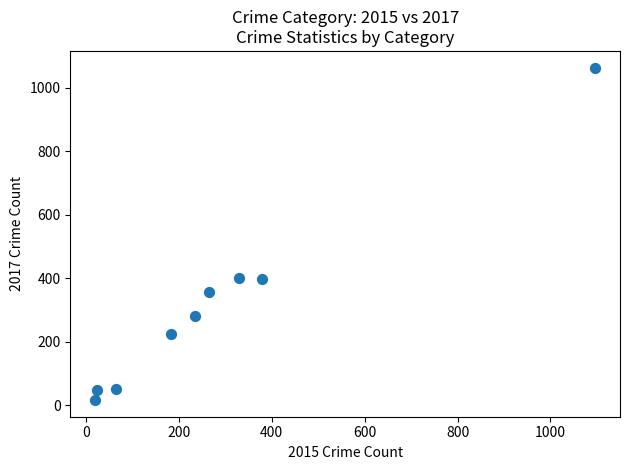

What is the average X value?

288